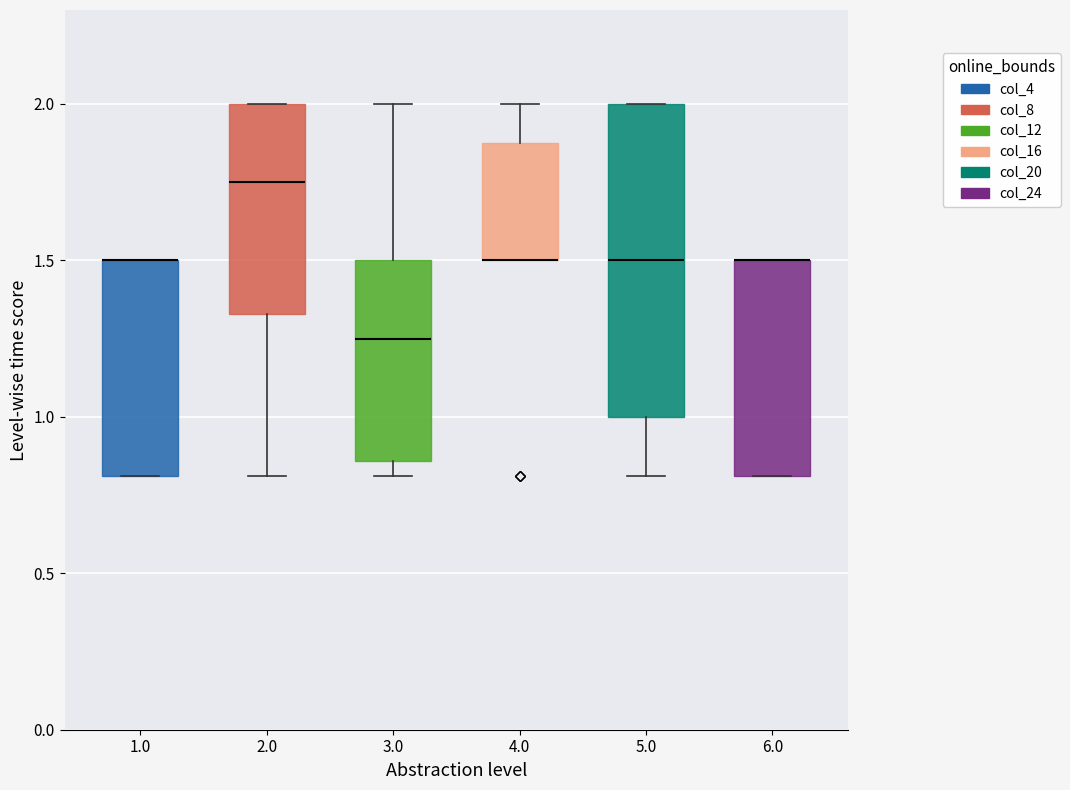

Reading left to right, read every box against the y-axis: the position of its median line, the range the box covers, and the ends of its whiskers. The values are not printed on the chart, so give them approximately, as read against the axis.

1.0: median 1.50 (drawn on the box's upper edge), box 0.80 to 1.50, whiskers 0.80 to 1.50
2.0: median 1.75, box 1.35 to 2.00, whiskers 0.80 to 2.00
3.0: median 1.25, box 0.85 to 1.50, whiskers 0.80 to 2.00
4.0: median 1.50 (drawn on the box's lower edge), box 1.50 to 1.90, whiskers 1.50 to 2.00
5.0: median 1.50, box 1.00 to 2.00, whiskers 0.80 to 2.00
6.0: median 1.50 (drawn on the box's upper edge), box 0.80 to 1.50, whiskers 0.80 to 1.50